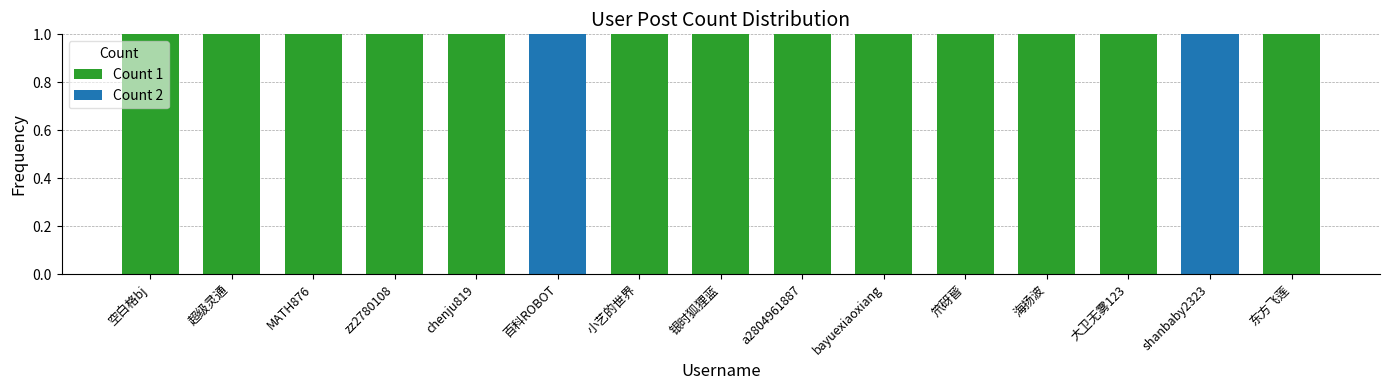

True or false: Count 1 has a value of 1 at MATH876.

True